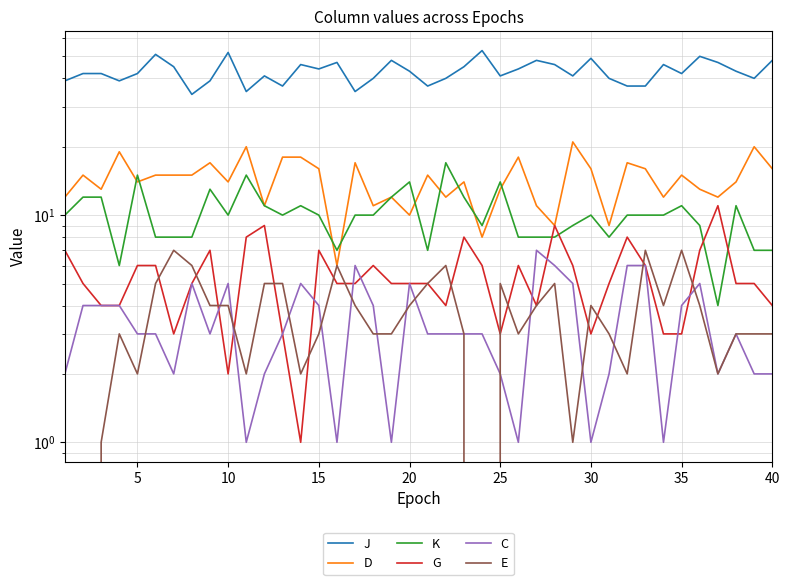

Reading left to right, what are all the values shown in this chart?

J: 39	42	42	39	42	51	45	34	39	52	35	41	37	46	44	47	35	40	48	43	37	40	45	53	41	44	48	46	41	49	40	37	37	46	42	50	47	43	40	48
D: 12	15	13	19	14	15	15	15	17	14	20	11	18	18	16	6	17	11	12	10	15	12	14	8	13	18	11	9	21	16	9	17	16	12	15	13	12	14	20	16
K: 10	12	12	6	15	8	8	8	13	10	15	11	10	11	10	7	10	10	12	14	7	17	12	9	14	8	8	8	9	10	8	10	10	10	11	9	4	11	7	7
G: 7	5	4	4	6	6	3	5	7	2	8	9	3	1	7	5	5	6	5	5	5	4	8	6	3	6	4	9	6	3	5	8	6	3	3	7	11	5	5	4
C: 2	4	4	4	3	3	2	5	3	5	1	2	3	5	4	1	6	4	1	5	3	3	3	3	2	1	7	6	5	1	2	6	6	1	4	5	2	3	2	2
E: 4	0	1	3	2	5	7	6	4	4	2	5	5	2	3	6	4	3	3	4	5	6	3	0	5	3	4	5	1	4	3	2	7	4	7	4	2	3	3	3